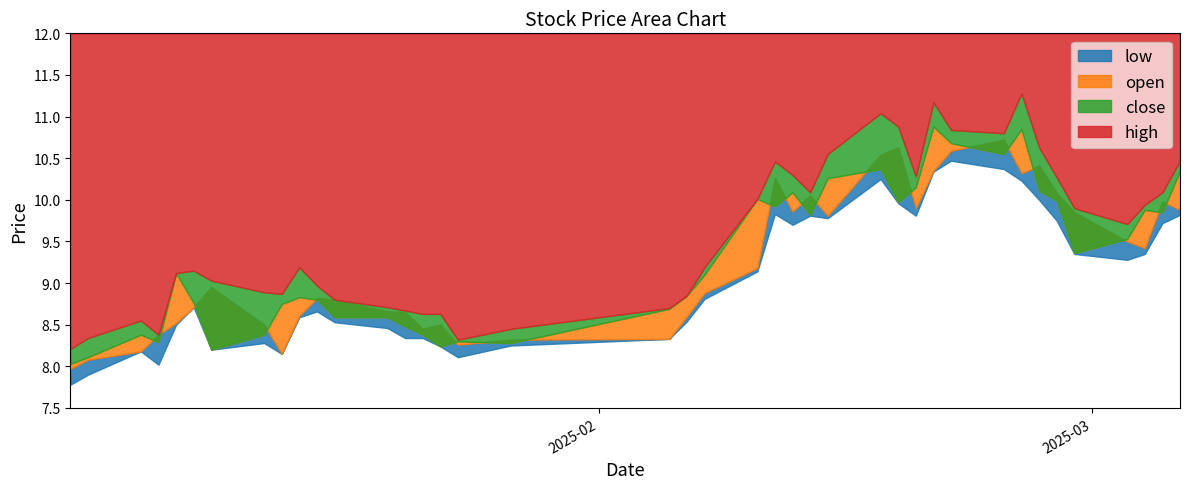

What is the spread (max minus min) of values at 2025-01-07?

0.4